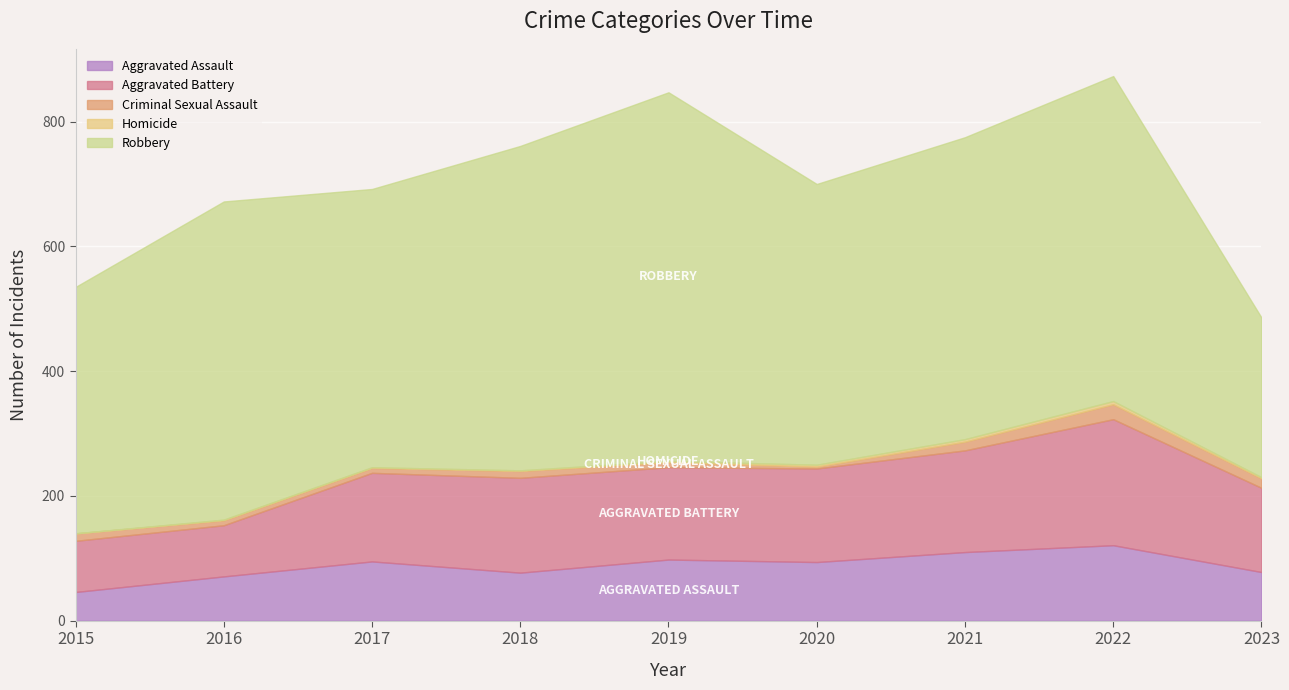

How many data points in Robbery are above 484?

4